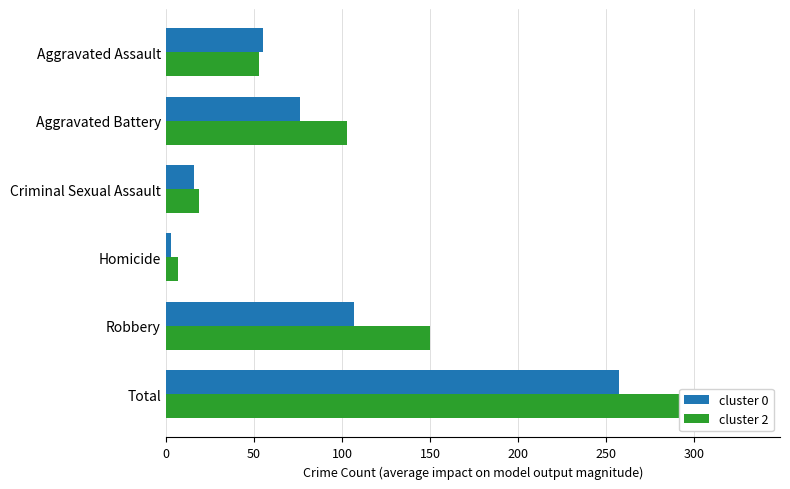

Is the value of cluster 2 at Aggravated Battery greater than the value of cluster 0 at Total?

No